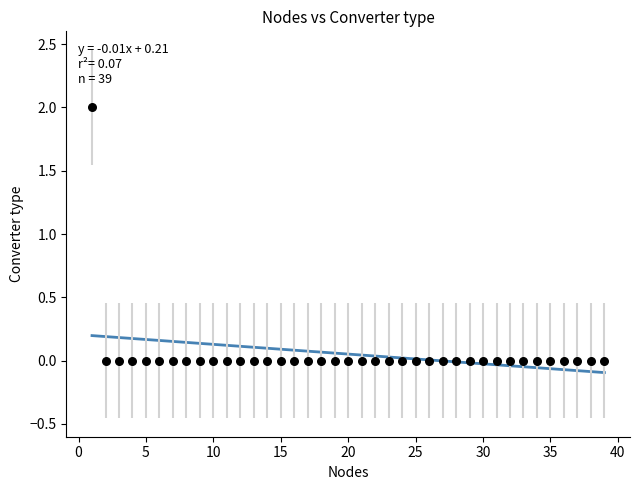

What is the range of X values (max minus min)?

38